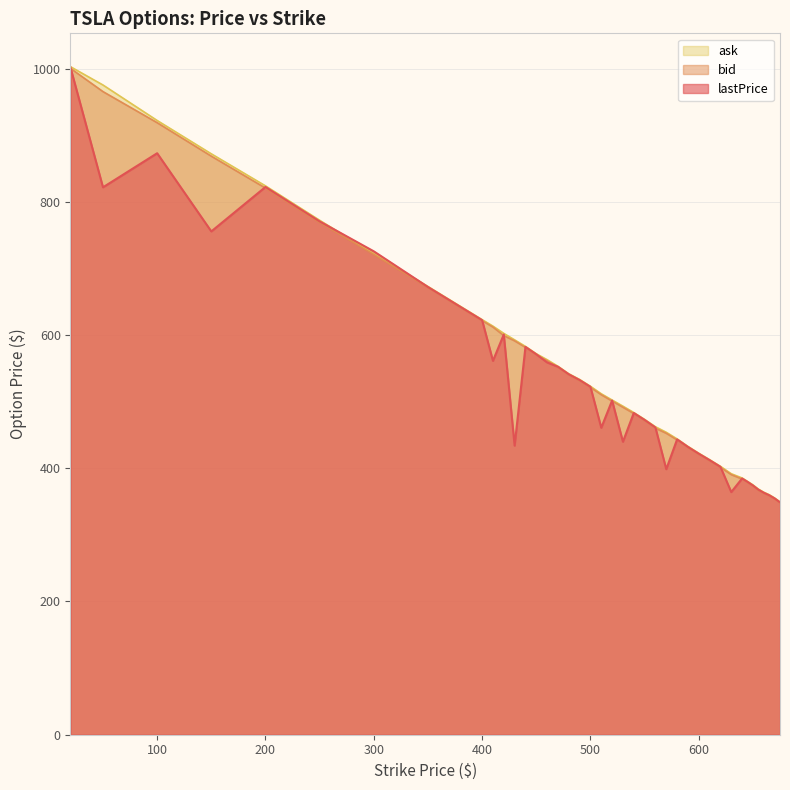

At which label does bid reach its peak?

20